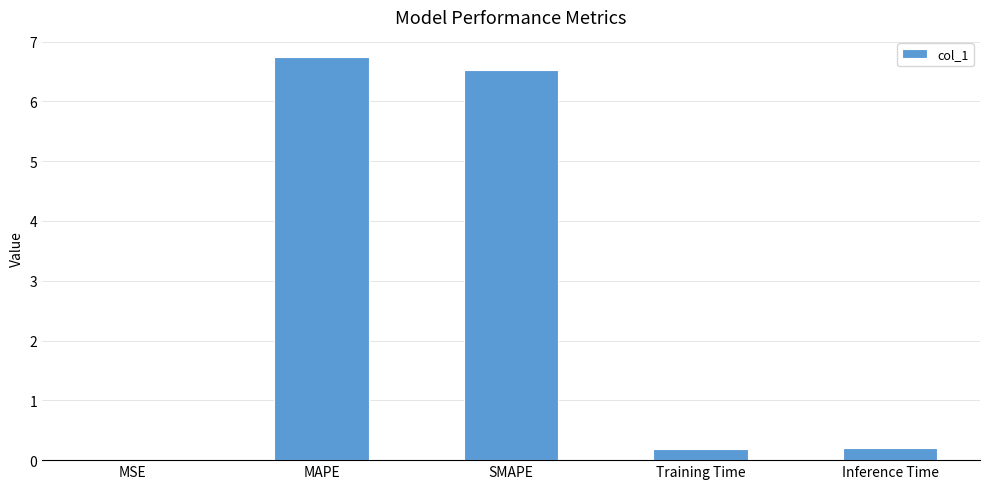

Which has a higher value, MSE or Inference Time?

Inference Time